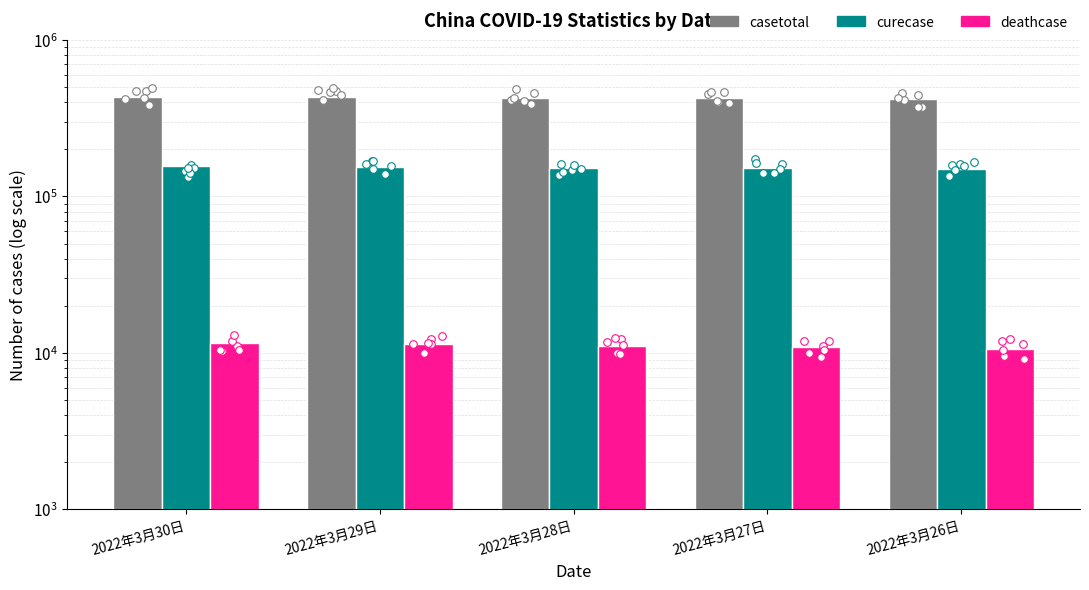

Which series contains the lowest Y value?

deathcase